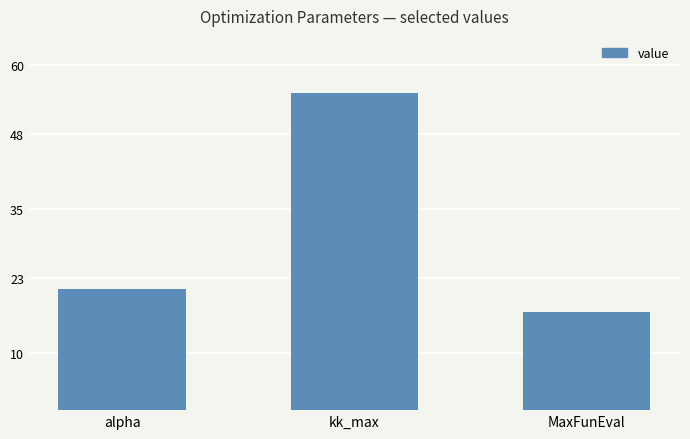

Which category has the lowest value across all series?

MaxFunEval